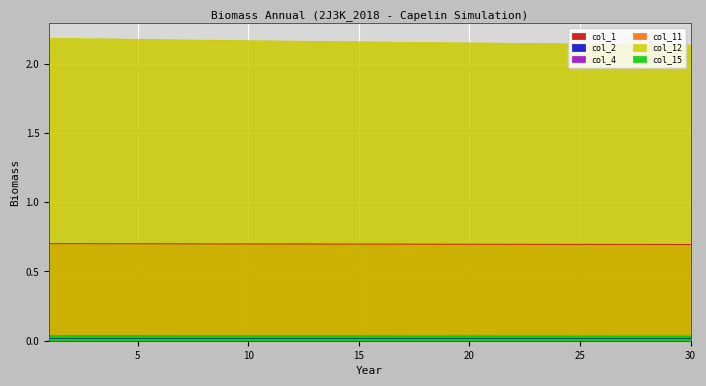

What are all the series names shown in the legend?

col_1, col_2, col_4, col_11, col_12, col_15